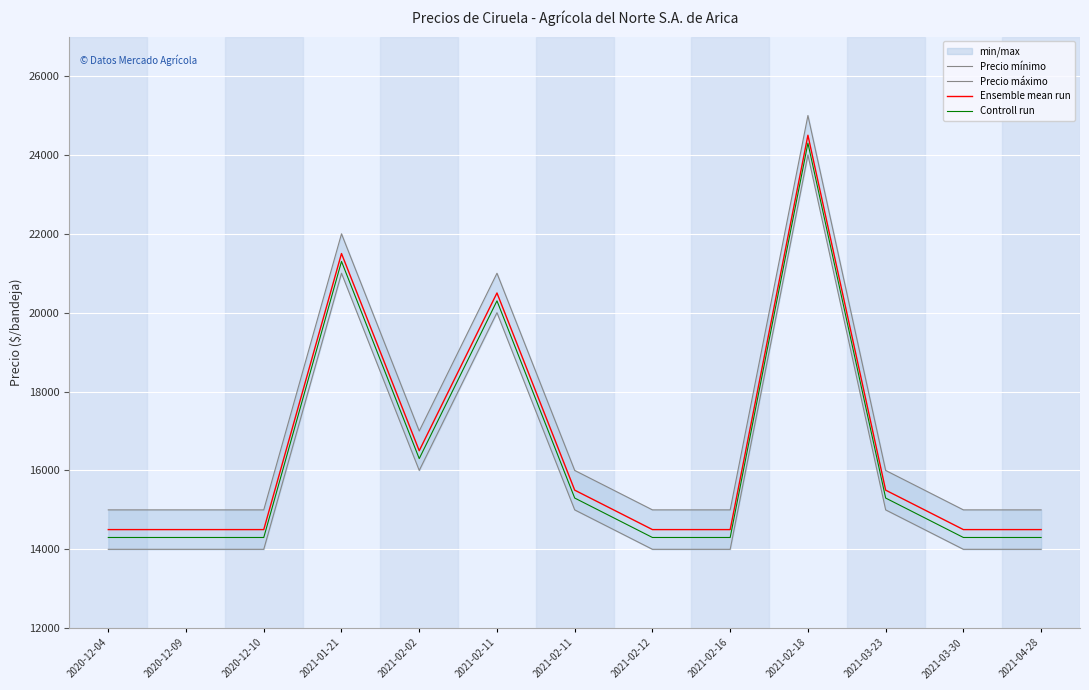

What is the label of the 13th point from the right?

2020-12-04